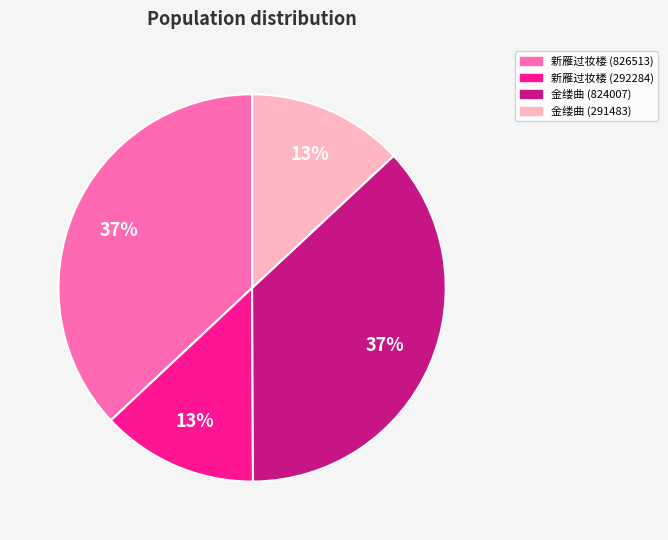

Does 新雁过妆楼 (292284) represent more than half of the total?

No